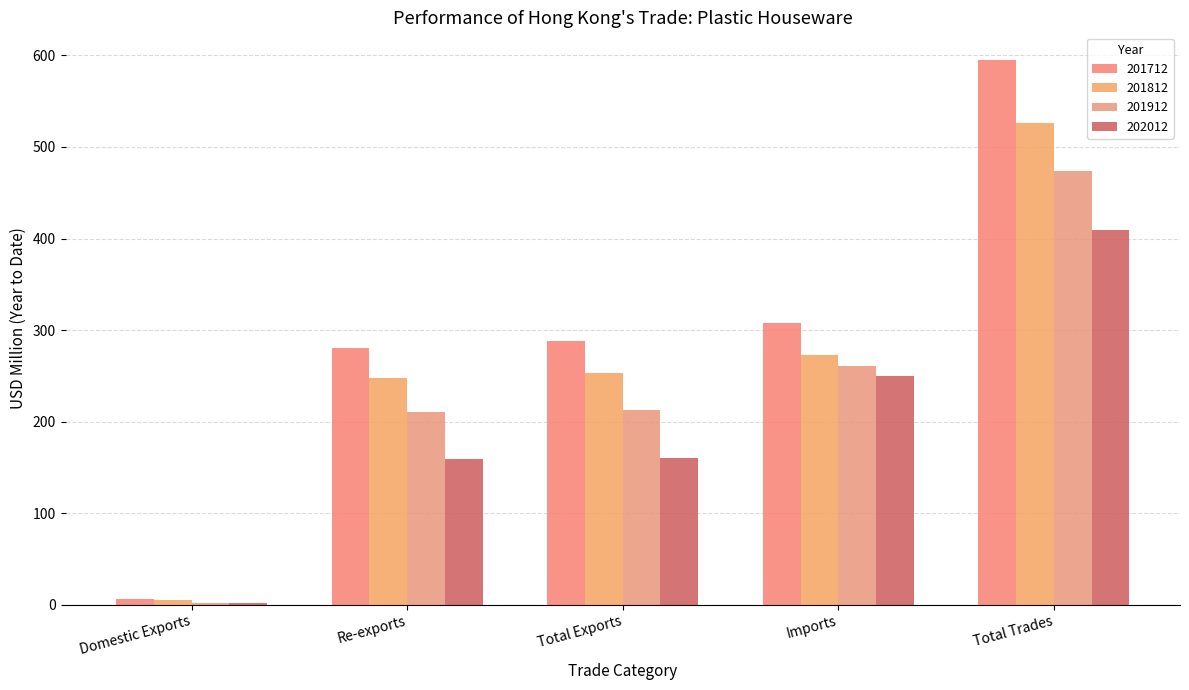

Are the bars horizontal?

No